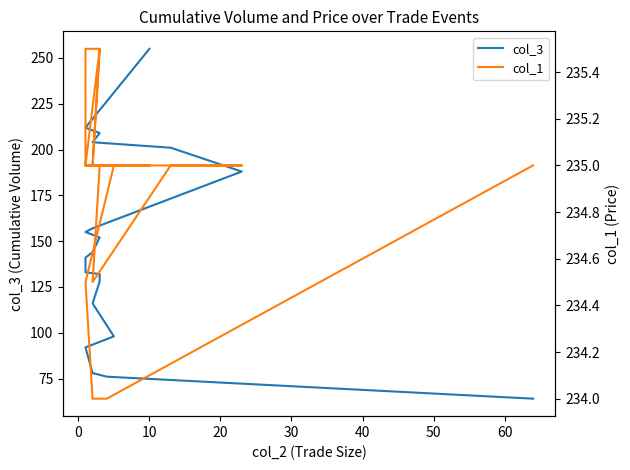

Reading left to right, list all the values displayed in this chart.

col_3: 64.0	76.0	78.0	92.0	98.0	116.0	128.0	132.0	133.0	141.0	144.0	152.0	155.0	157.0	188.0	201.0	204.0	209.0	212.0	255.0
col_1: 235.0	234.0	234.0	234.5	235.0	235.0	235.5	235.5	235.5	235.0	235.0	235.5	235.0	235.0	235.0	235.0	234.5	235.0	235.0	235.0